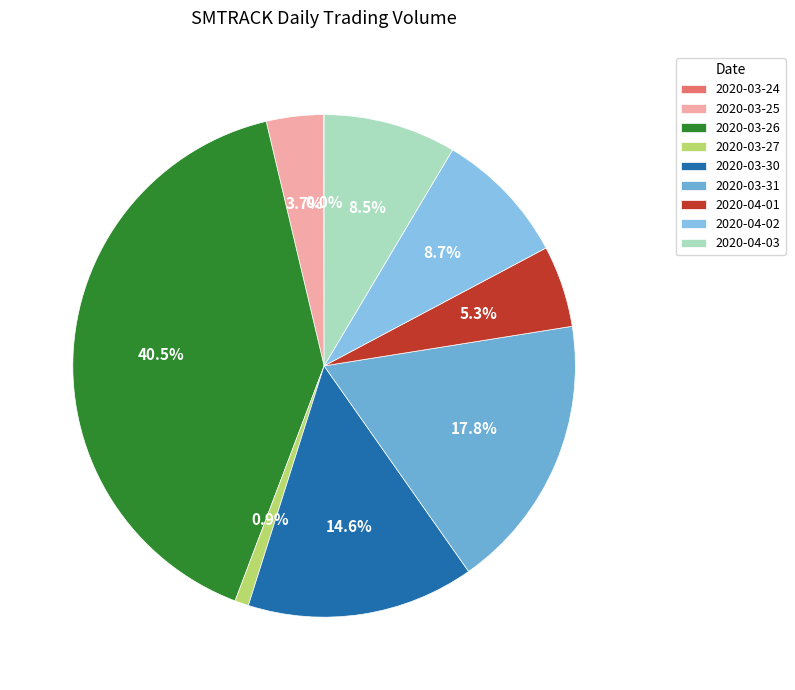

Does 2020-04-03 account for over 50% of the chart?

No